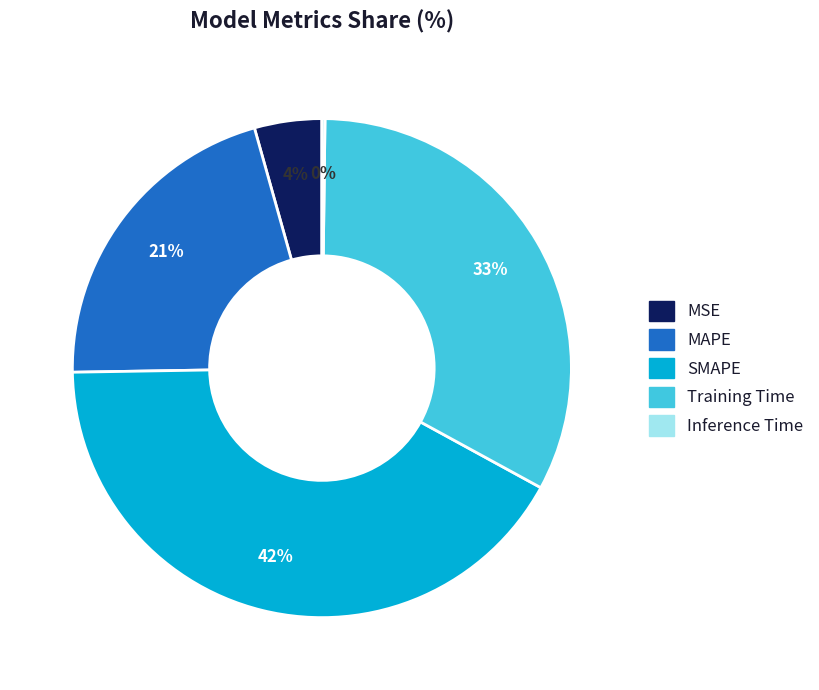

To the nearest percent, what portion does MAPE represent?

21%